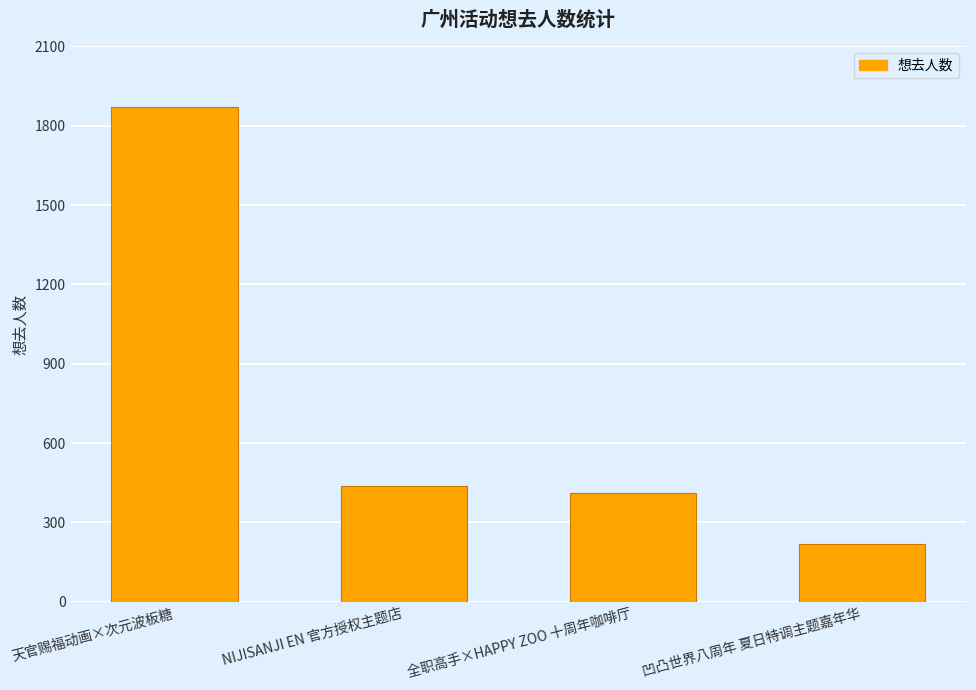

Reading right to left, transcribe all the data shown in this chart.

219	412	438	1870